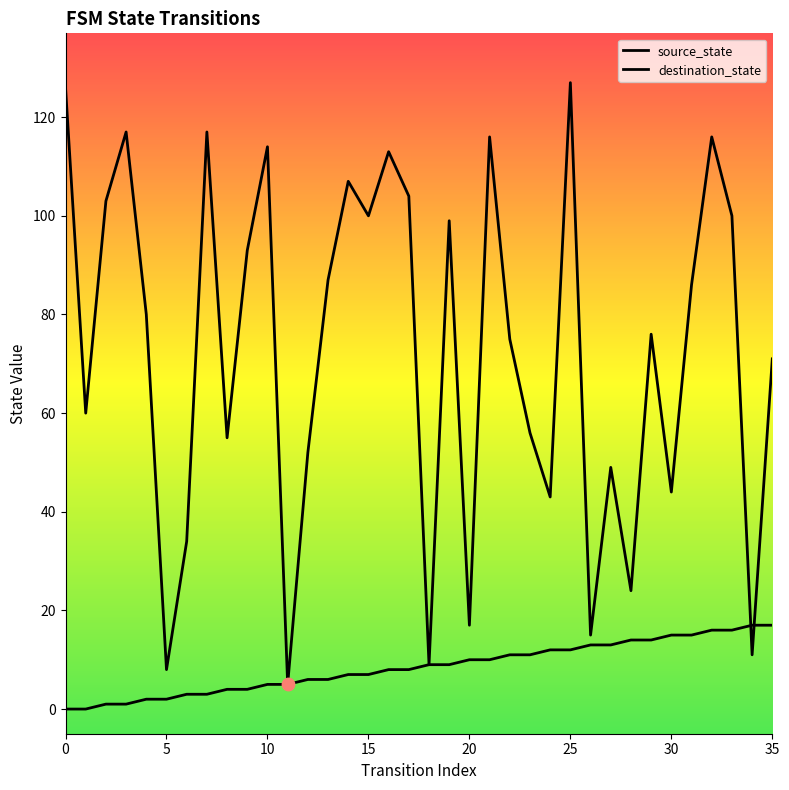

What are all the series names shown in the legend?

source_state, destination_state